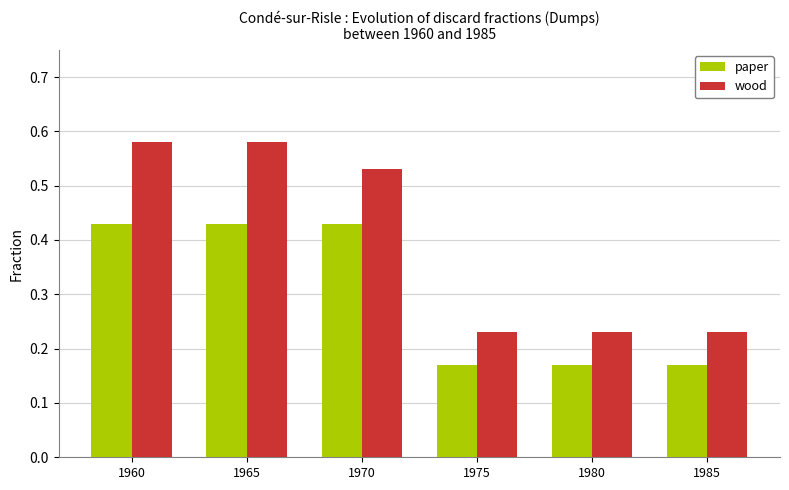

Rank the series by their average value, from highest to lowest.

wood, paper